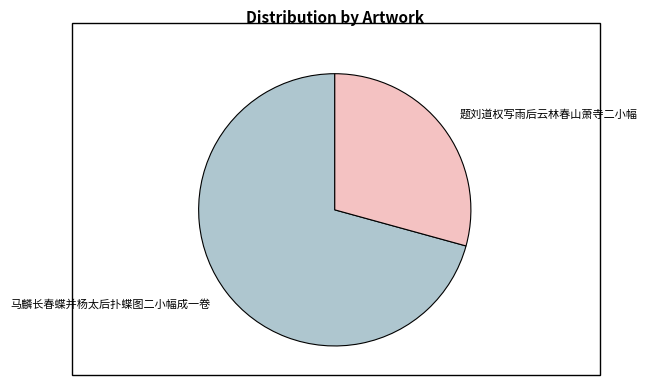

What is the majority slice?

马麟长春蝶并杨太后扑蝶图二小幅成一卷